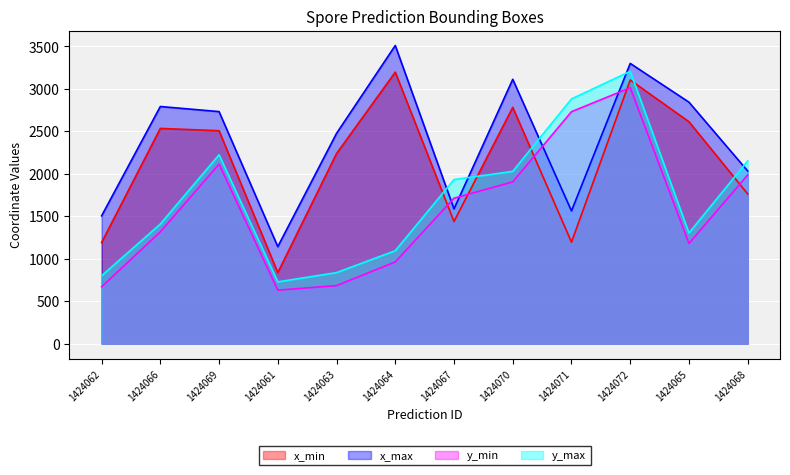

List the series in order of their overall mean, lowest first.

y_min, y_max, x_min, x_max